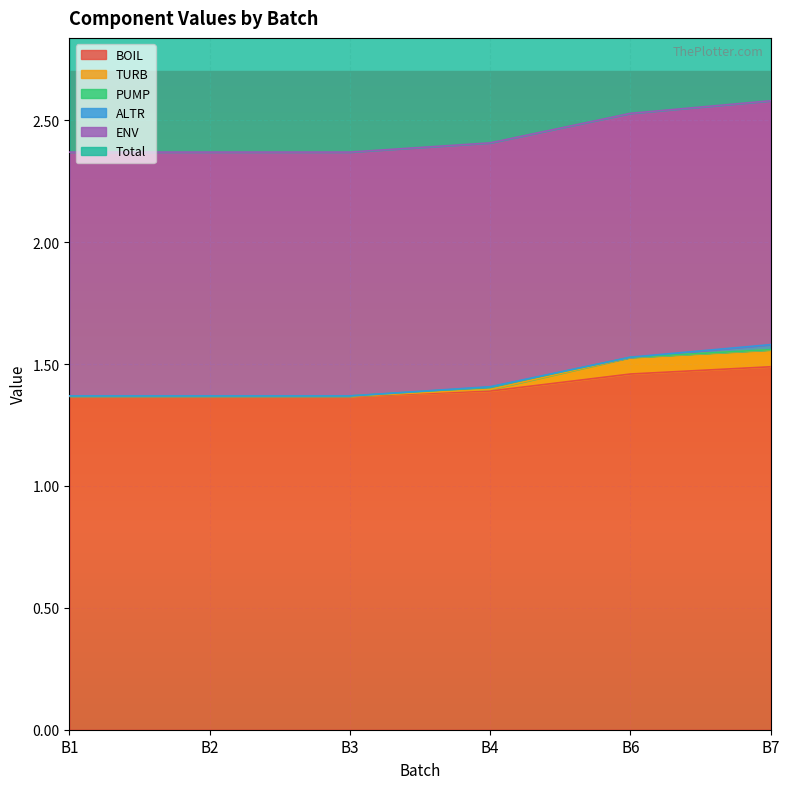

Which series has the widest spread of values?

BOIL